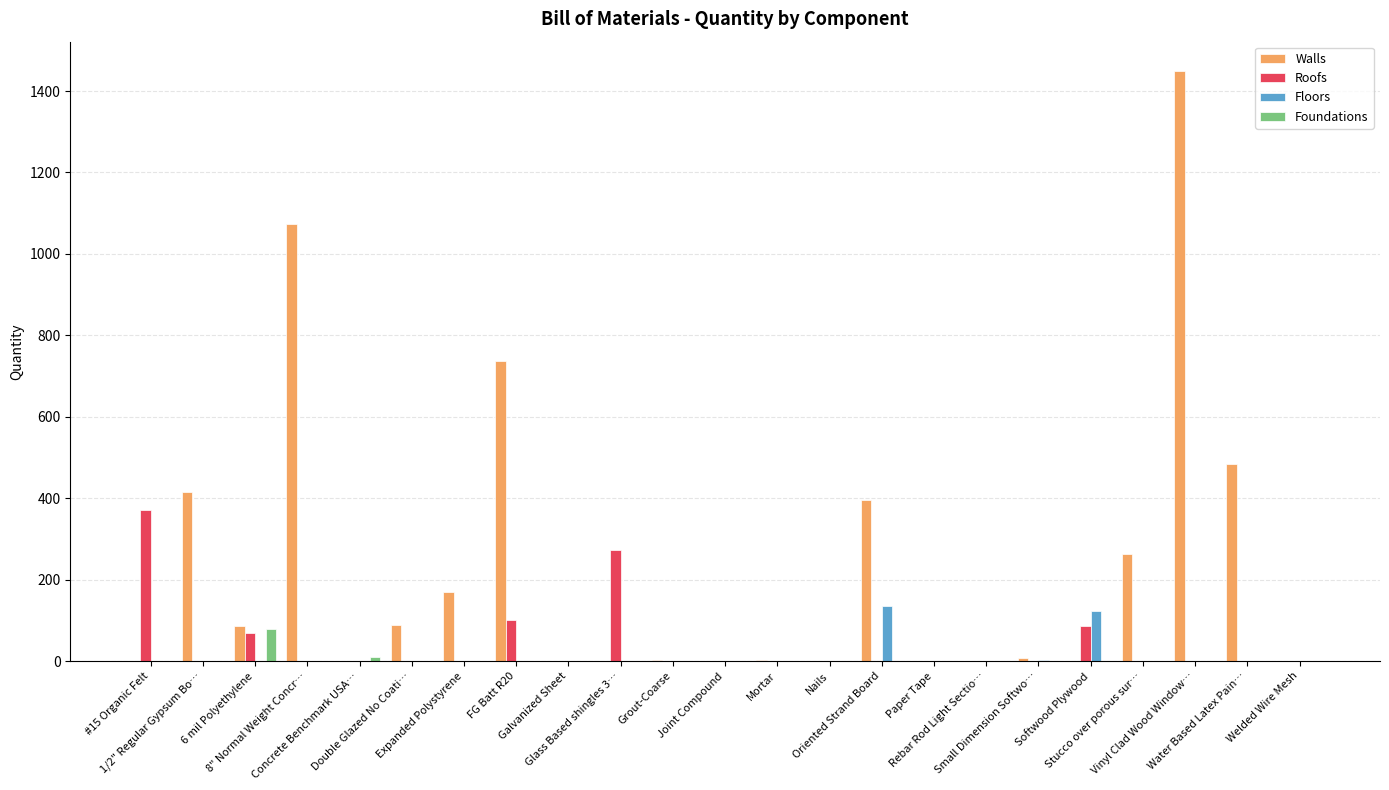

The value of Walls at Glass Based shingles 3… is 916.0. True or false?

False